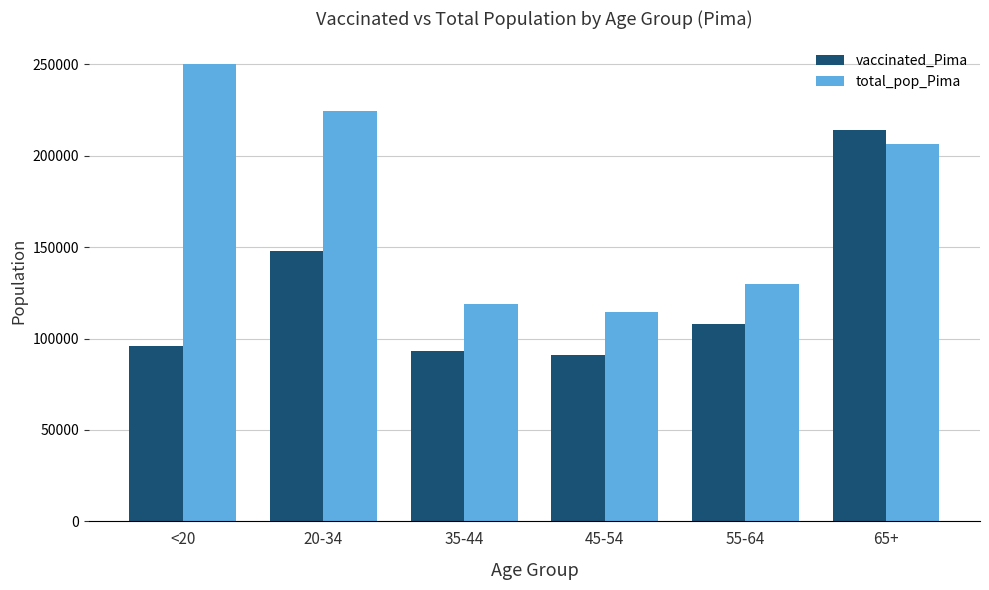

Reading right to left, list all the values displayed in this chart.

vaccinated_Pima: 214369	108244	91049	93379	147846	96064
total_pop_Pima: 206362	130111	114455	119134	224495	250118